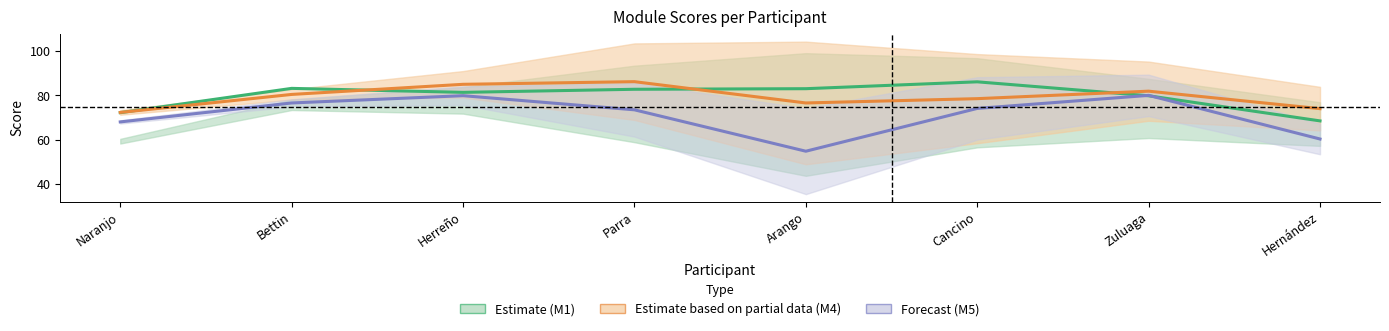

List the labels in order of value, smallest first.

Hernández, Naranjo, Zuluaga, Herreño, Parra, Arango, Bettin, Cancino